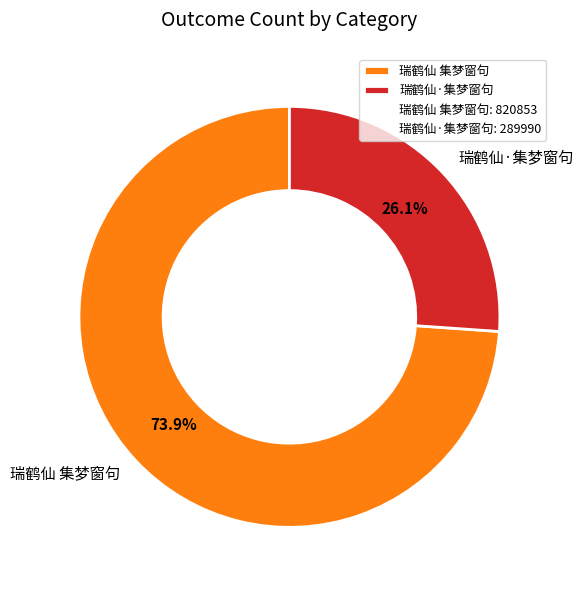

To the nearest percent, what is the combined percentage of 瑞鹤仙 集梦窗句 and 瑞鹤仙·集梦窗句?

100%